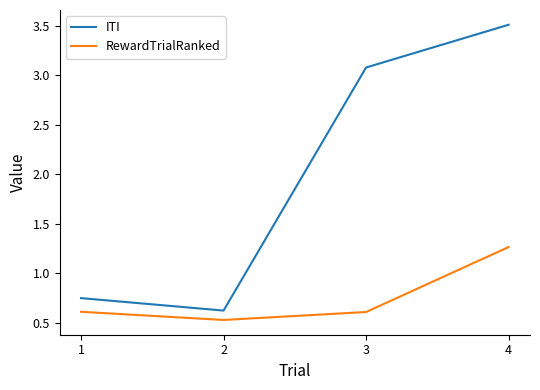

How many lines are shown in the chart?

2